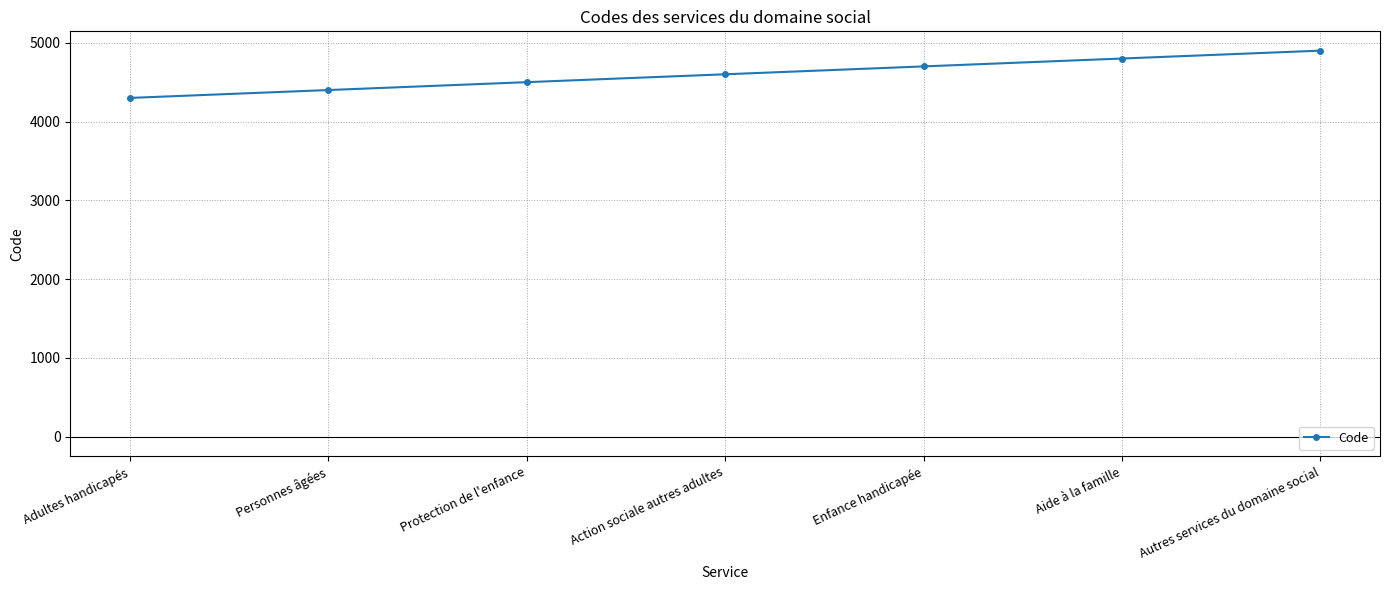

How many distinct data groups are displayed?

1